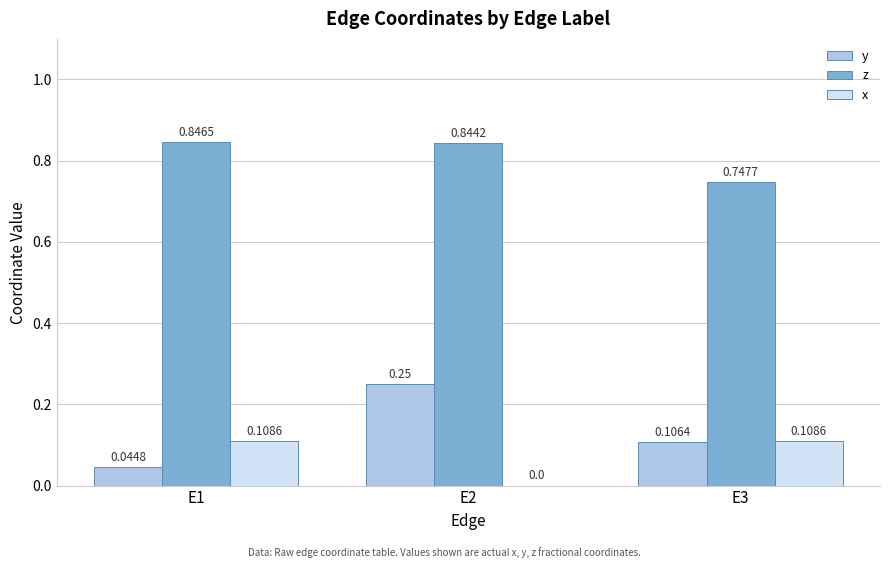

Which series changed the most between E1 and E2?

y